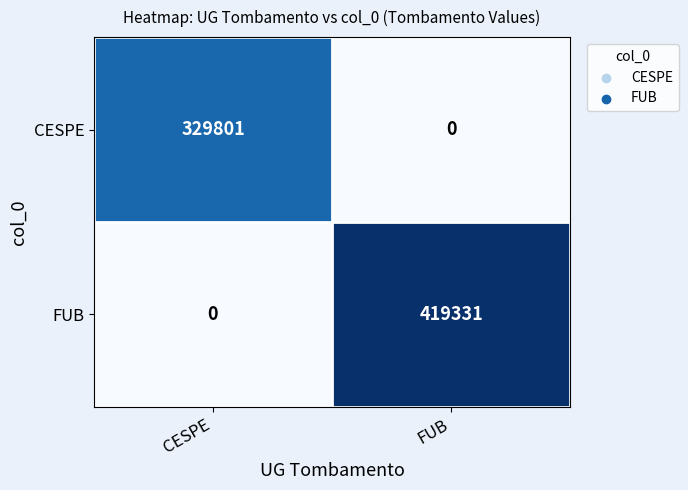

What is the spread (max minus min) of values at CESPE?

329801